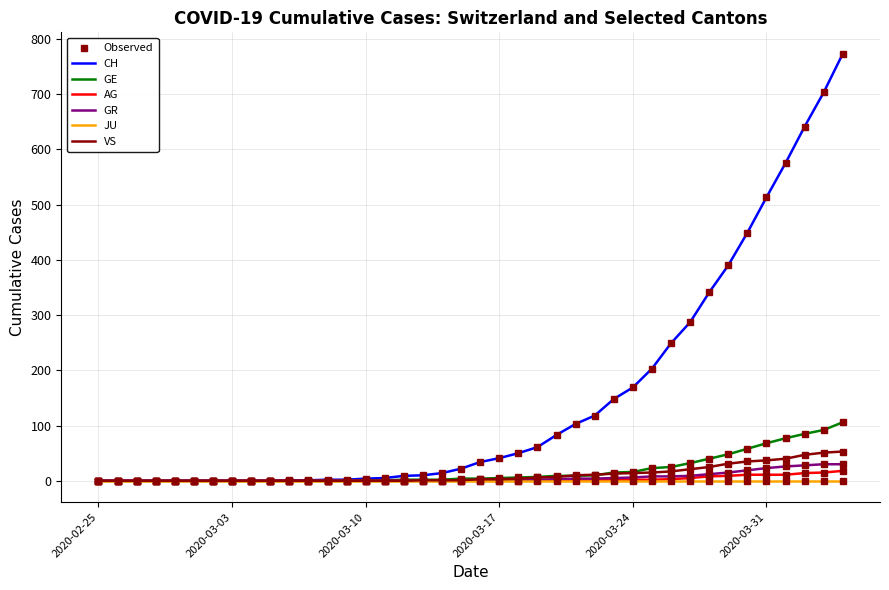

Which series has the largest range (max minus min)?

CH